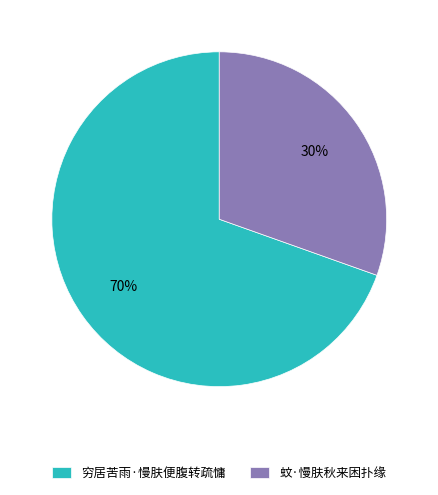

Approximately how many times larger is the value at 穷居苦雨·慢肤便腹转疏慵 compared to 蚊·慢肤秋来困扑缘?

2.3